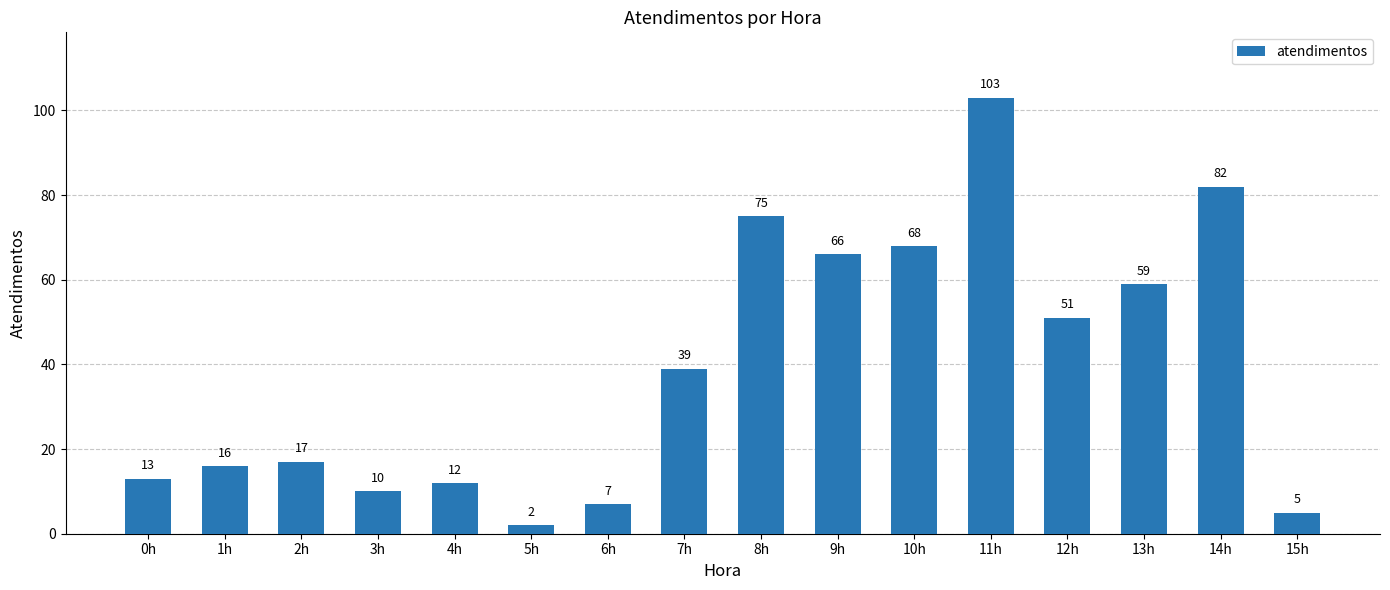

Rank the categories by value from lowest to highest.

5h, 15h, 6h, 3h, 4h, 0h, 1h, 2h, 7h, 12h, 13h, 9h, 10h, 8h, 14h, 11h